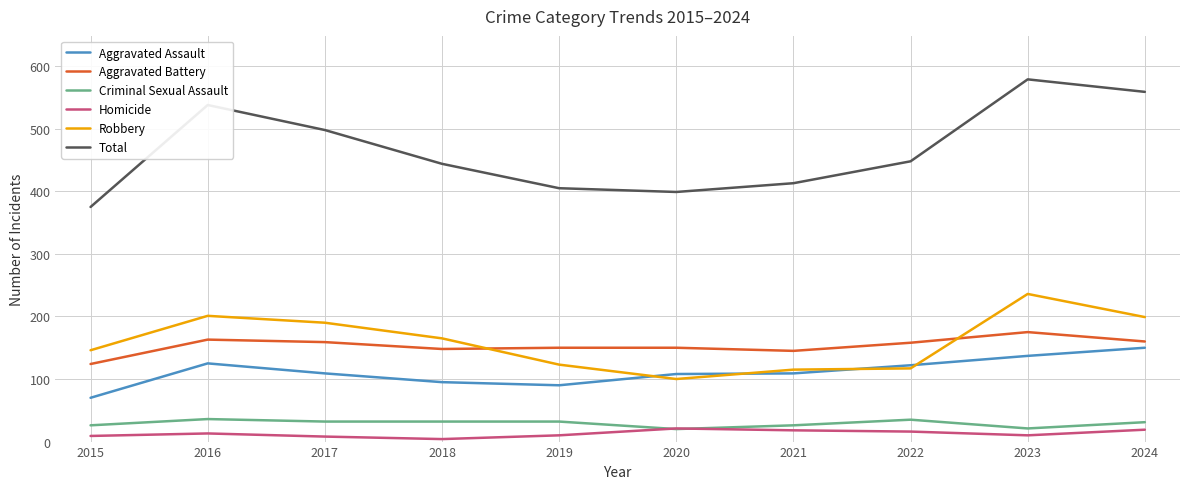

Where do Robbery and Aggravated Battery first cross each other?

2018 and 2019